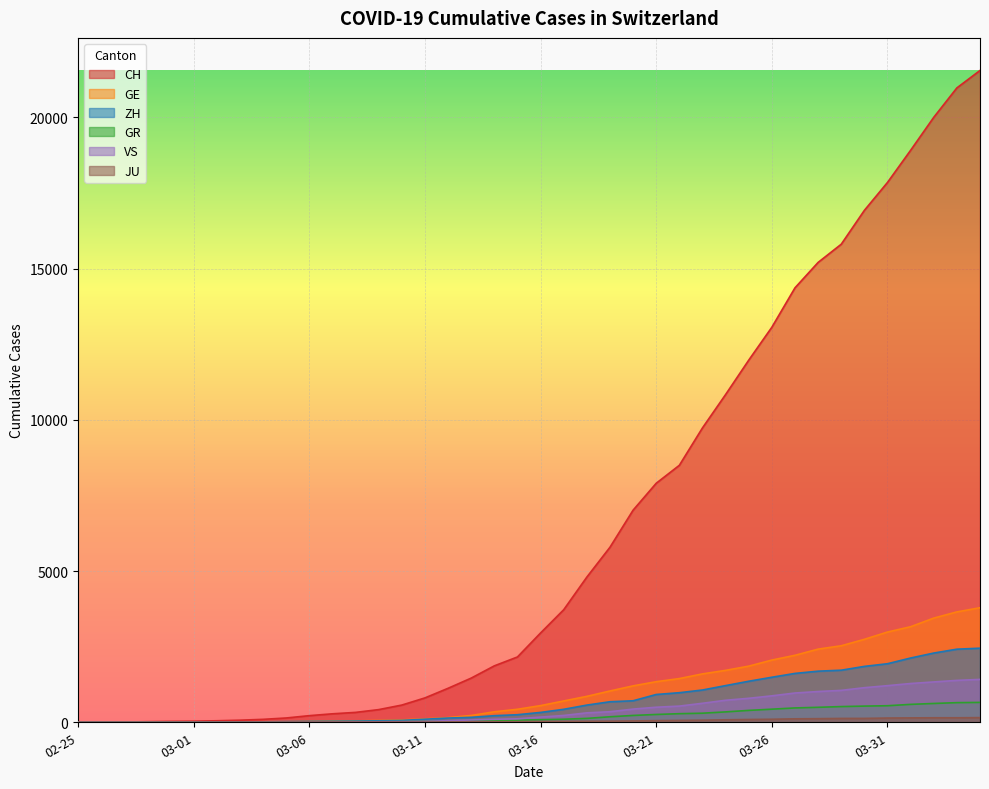

What position from the right is 2020-04-01?

4